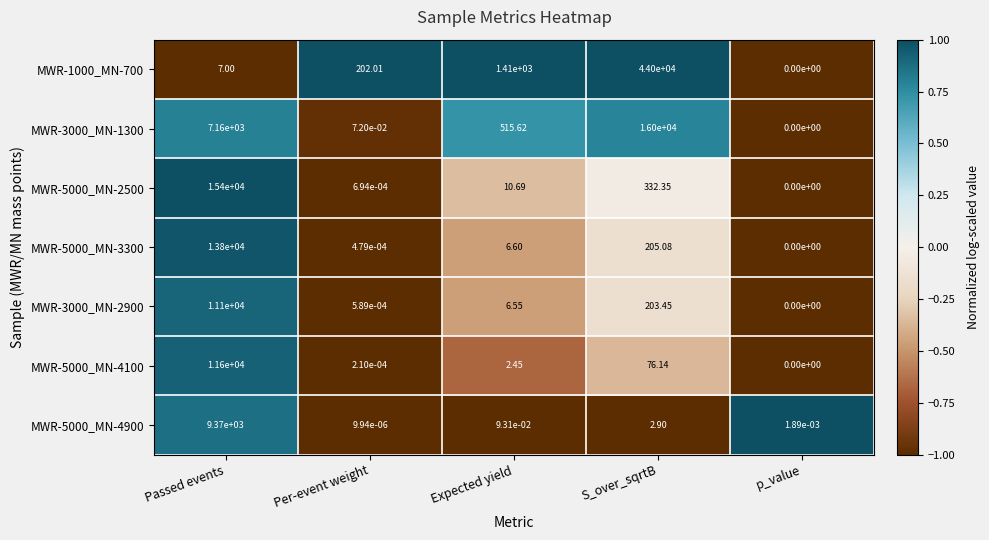

List the labels in order of MWR-3000_MN-1300 value, largest first.

S_over_sqrtB, Passed events, Expected yield, Per-event weight, p_value